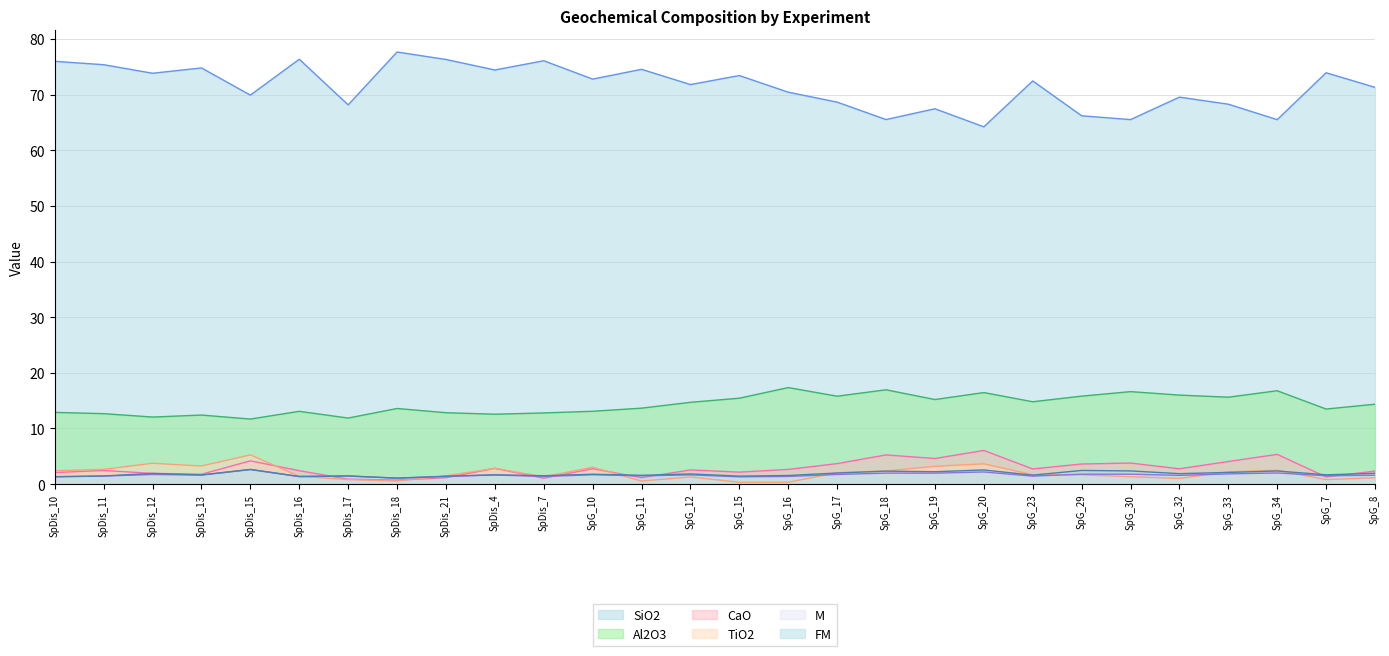

The TiO2 series shows 1.5 at SpDis_21. True or false?

True